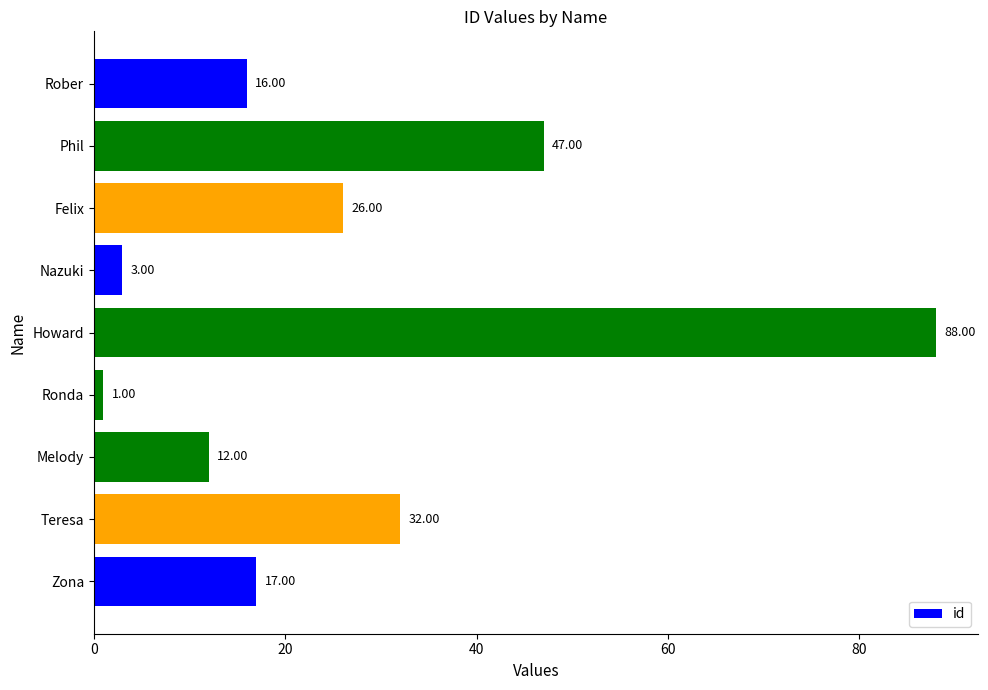

How many data points does each series have?

9